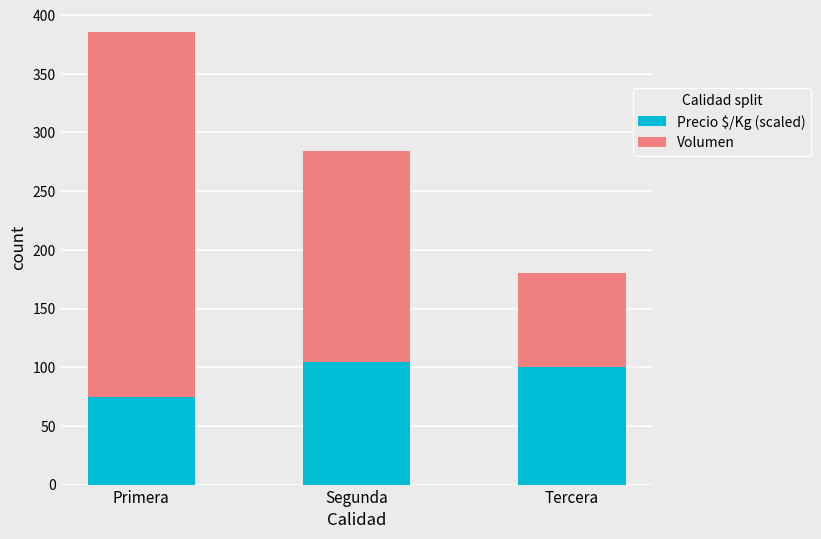

How many categories are shown in the chart?

3